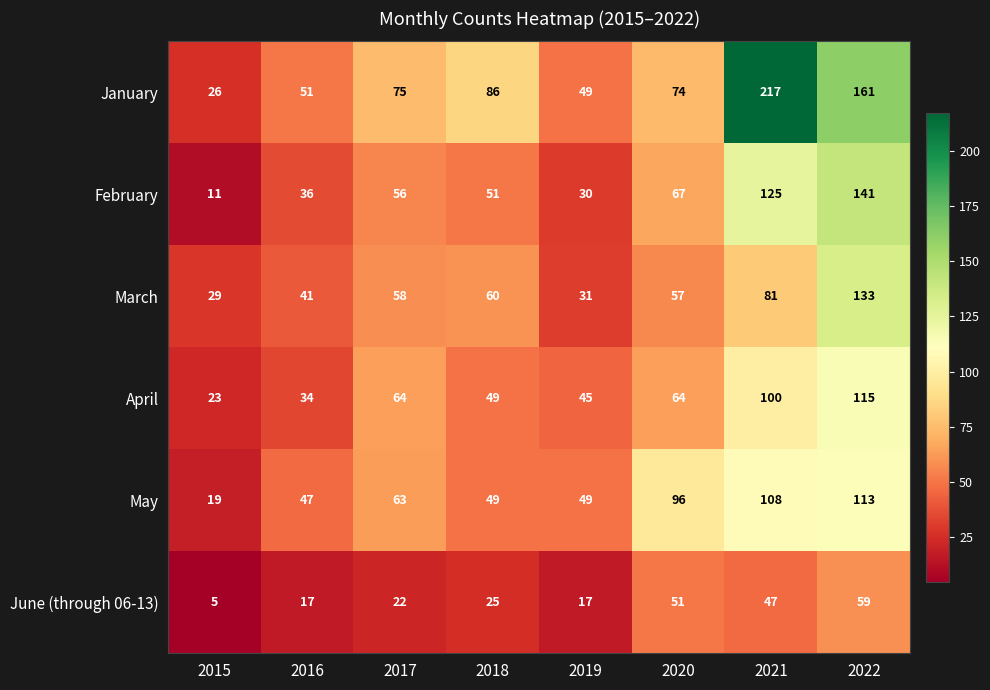

What is the maximum value shown in the chart?

217